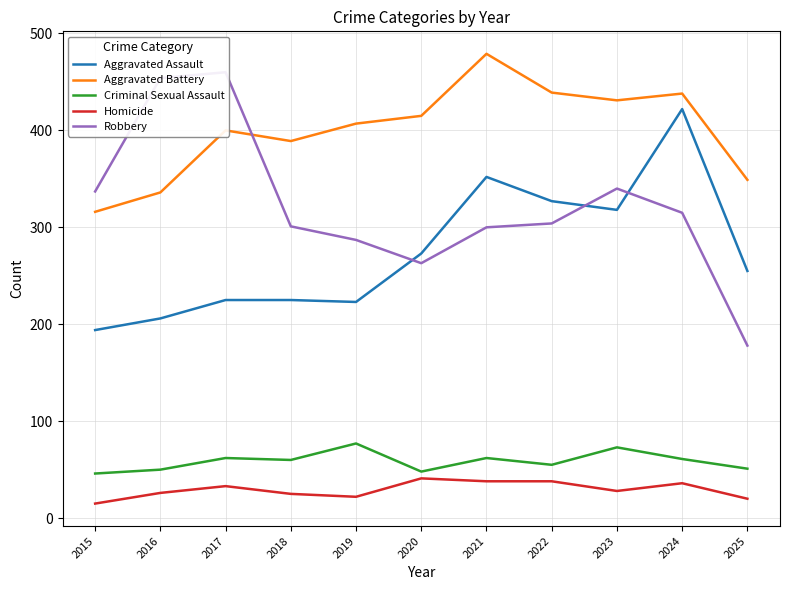

What is the maximum value shown in the chart?

479